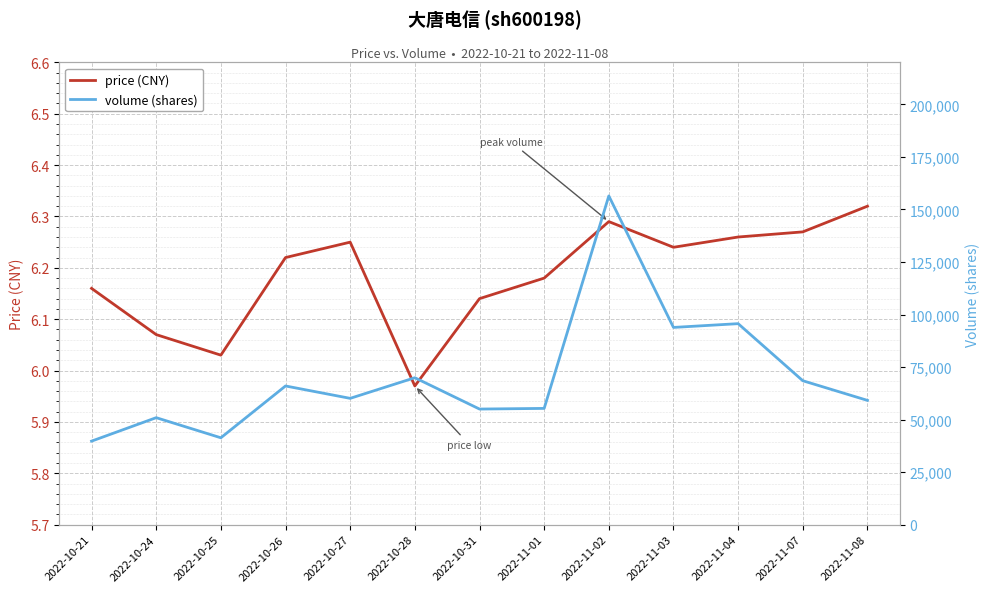

Rank the categories by volume (shares) value from lowest to highest.

2022-10-21, 2022-10-25, 2022-10-24, 2022-10-31, 2022-11-01, 2022-11-08, 2022-10-27, 2022-10-26, 2022-11-07, 2022-10-28, 2022-11-03, 2022-11-04, 2022-11-02